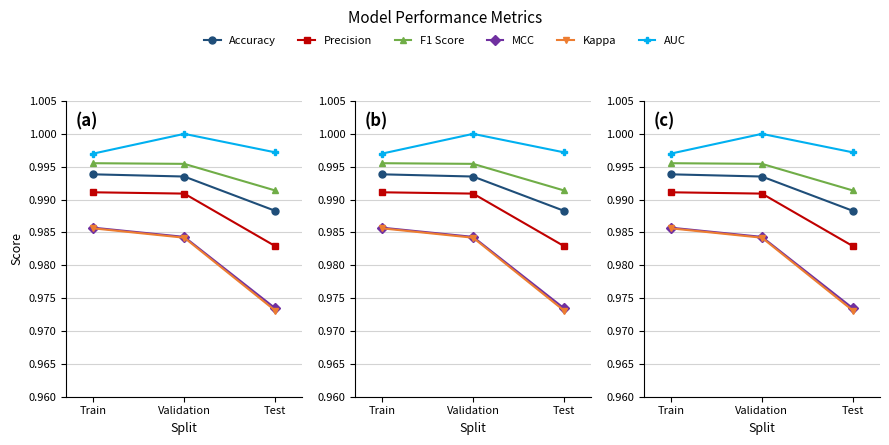

Read the Precision value at Train.

1.0